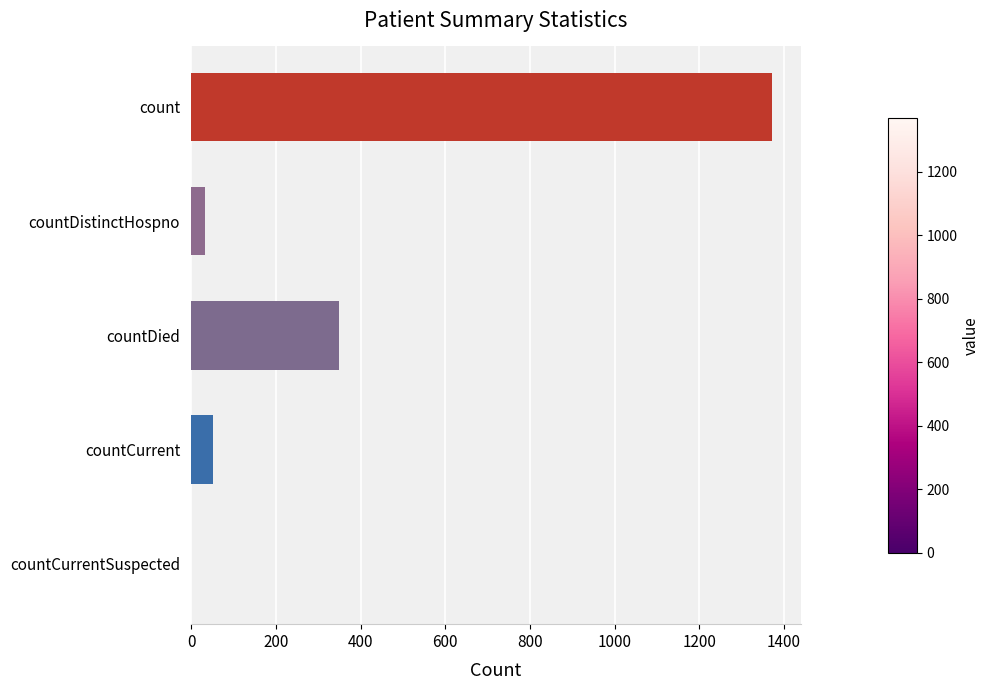

Reading bottom to top, transcribe all the data shown in this chart.

countCurrentSuspected=0	countCurrent=52	countDied=349	countDistinctHospno=33	count=1371